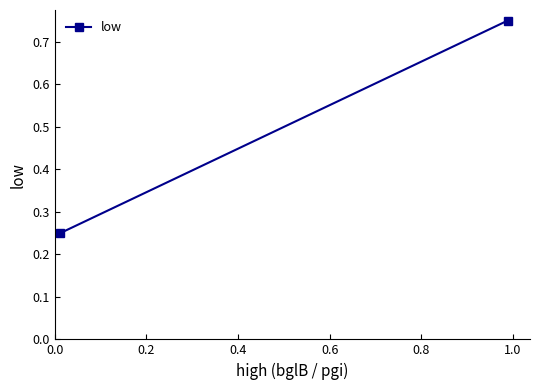

The value at 0.2 is 0.2. True or false?

True